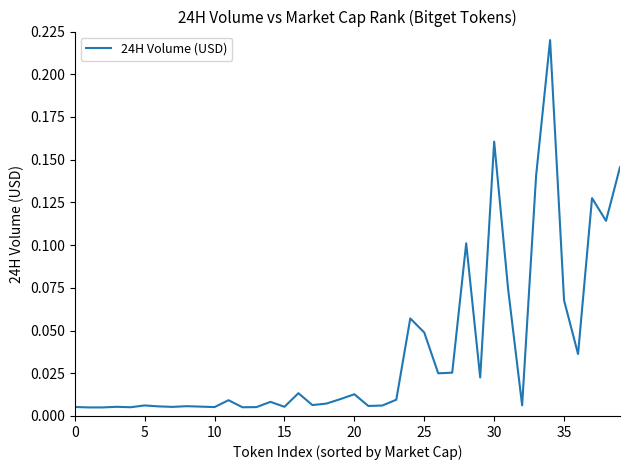

At which label is the value closest to 0?

5